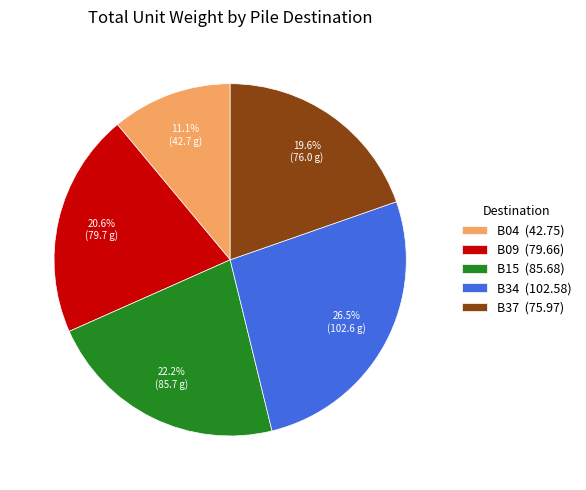

Is there a majority slice in this chart?

No